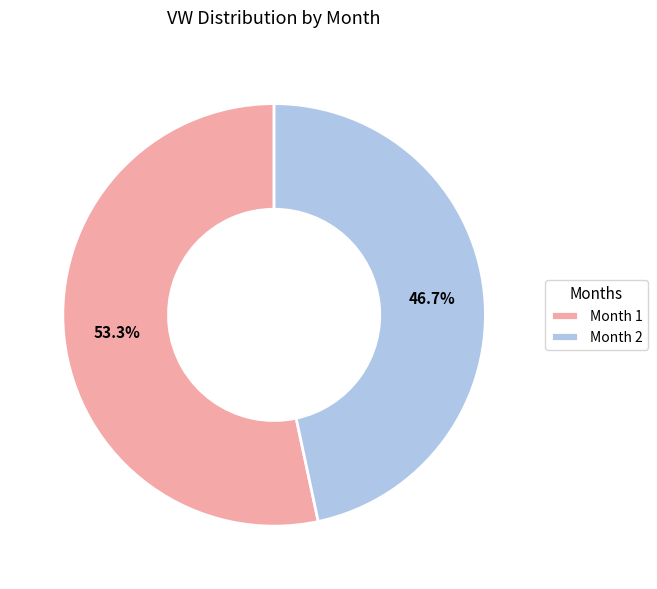

To the nearest percent, what is the difference between the largest and smallest slice percentages?

7%